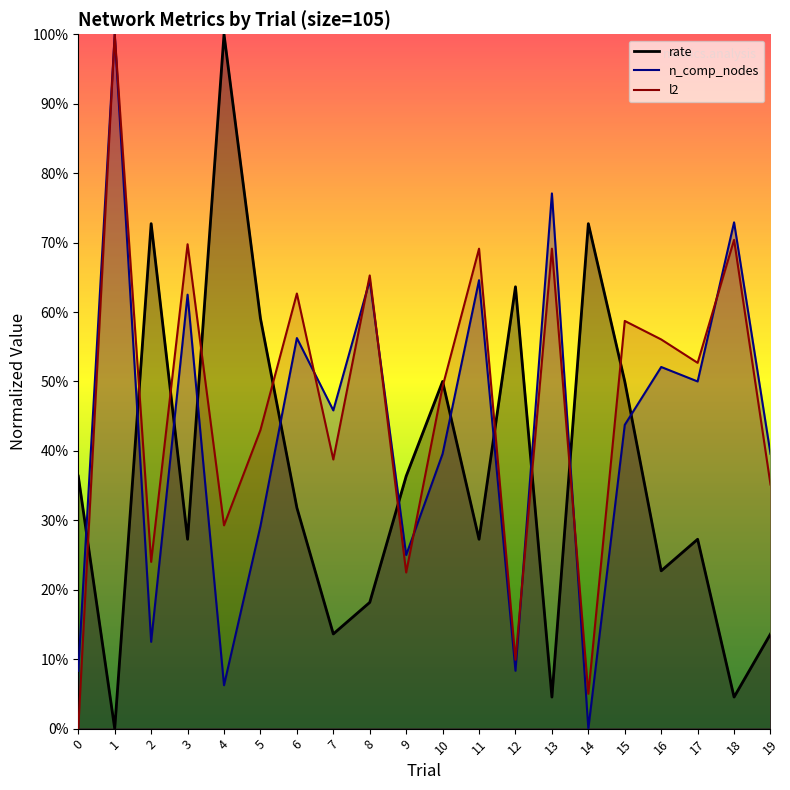

What value does the rate series have at 6?

0.3